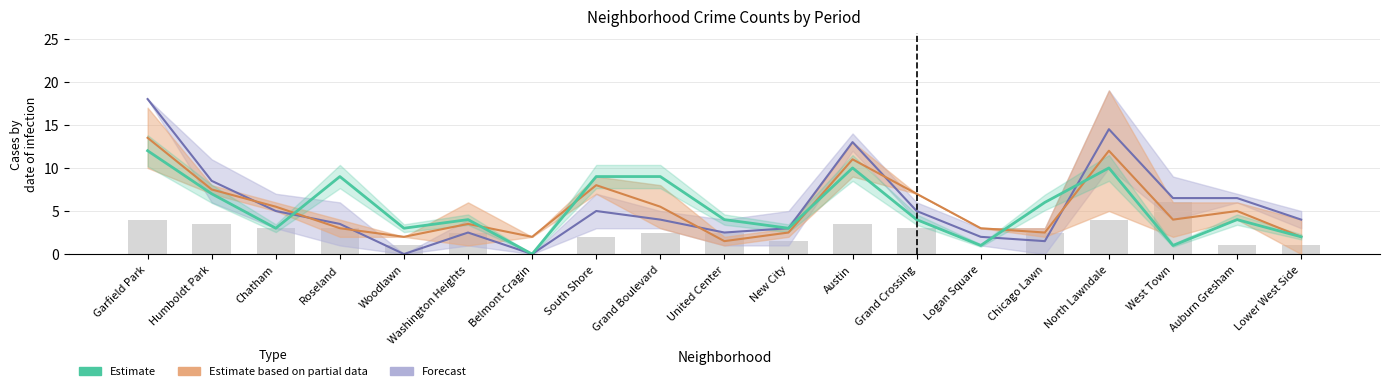

Approximately how many times larger is the value at South Shore compared to Roseland?

1.0